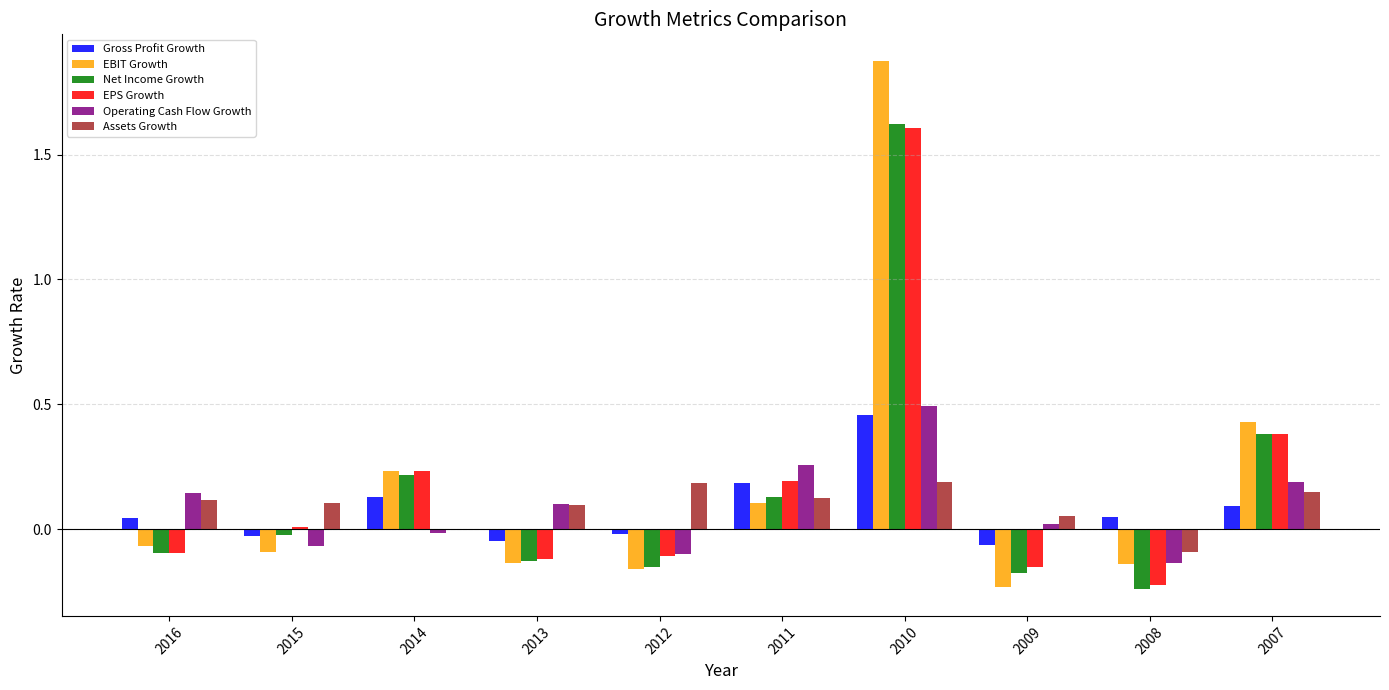

What are all the series names shown in the legend?

Gross Profit Growth, EBIT Growth, Net Income Growth, EPS Growth, Operating Cash Flow Growth, Assets Growth